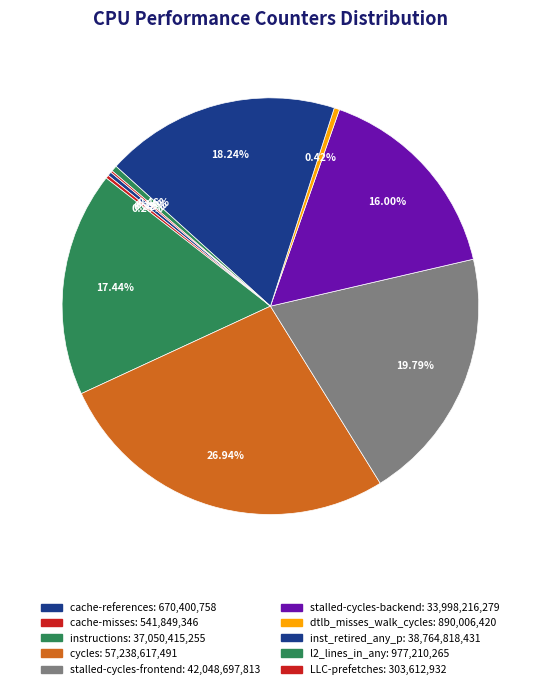

Rank the categories by value from lowest to highest.

LLC-prefetches, cache-misses, cache-references, dtlb_misses_walk_cycles, l2_lines_in_any, stalled-cycles-backend, instructions, inst_retired_any_p, stalled-cycles-frontend, cycles